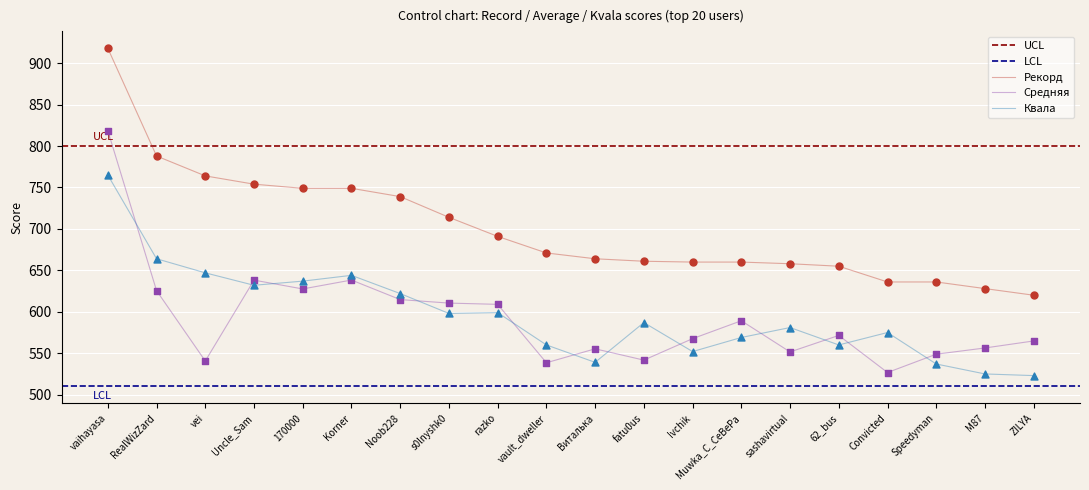

What is the total value across all series at M87?

1709.4